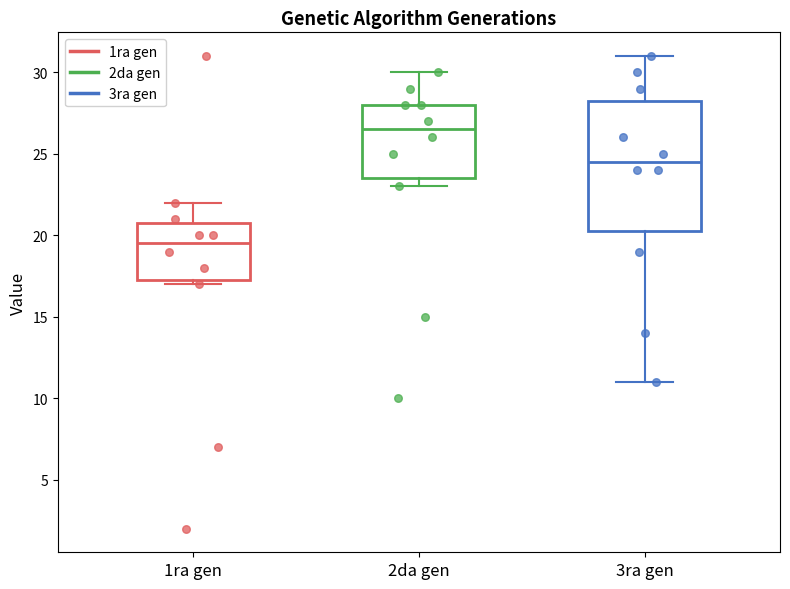

Which box's median line is the highest?

2da gen